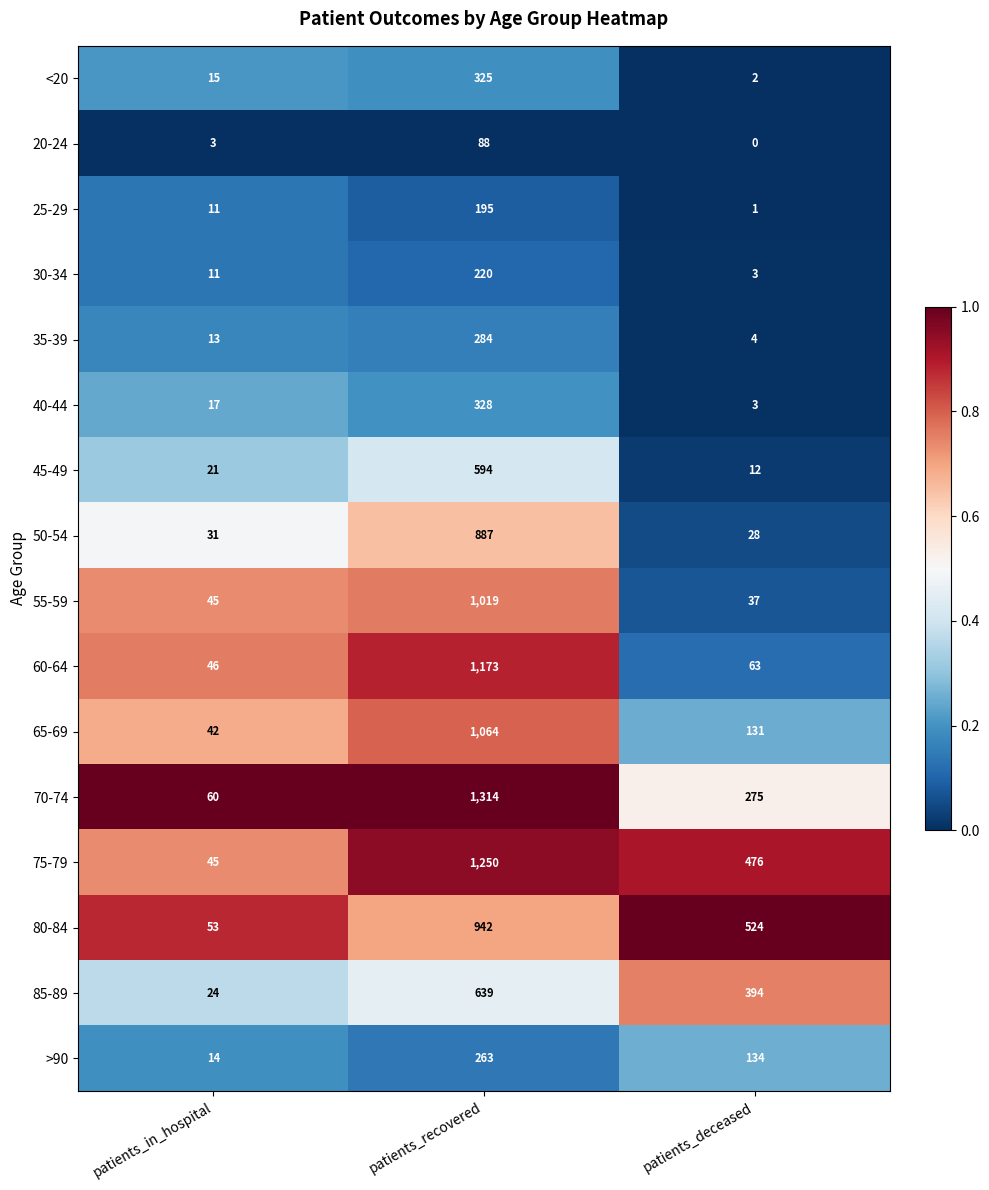

At which category is the sum across all series the highest?

patients_recovered